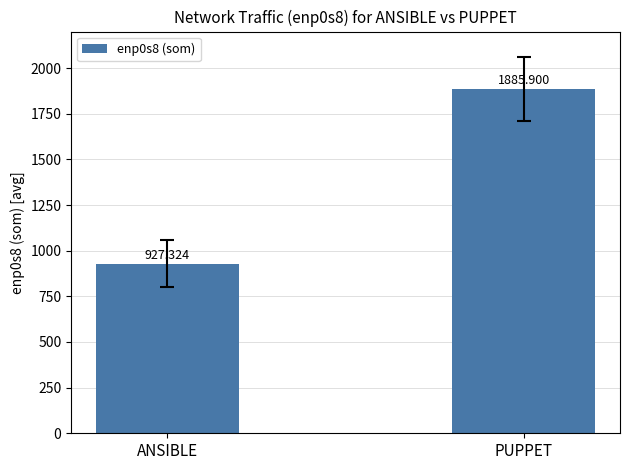

Does the chart contain any negative values?

No